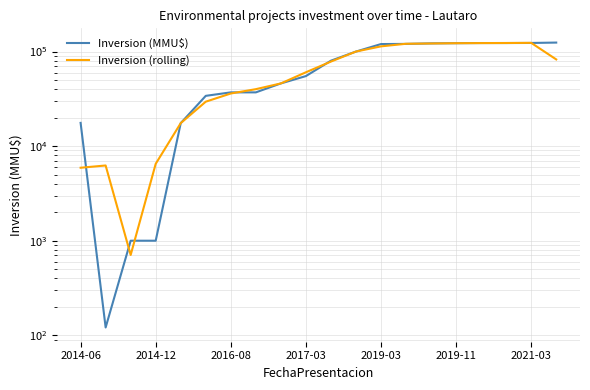

What is the difference between the maximum and minimum values in the Inversion (MMU$) series?

124202.0